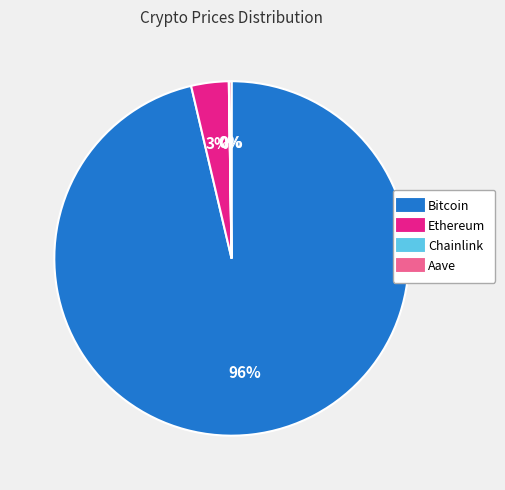

Which category has the biggest portion of the pie?

Bitcoin